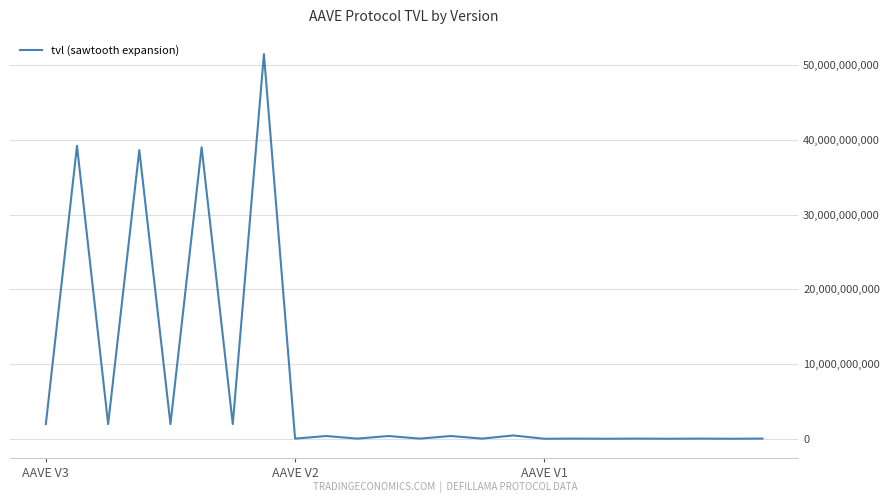

What is the greatest value displayed?

51505154277.3